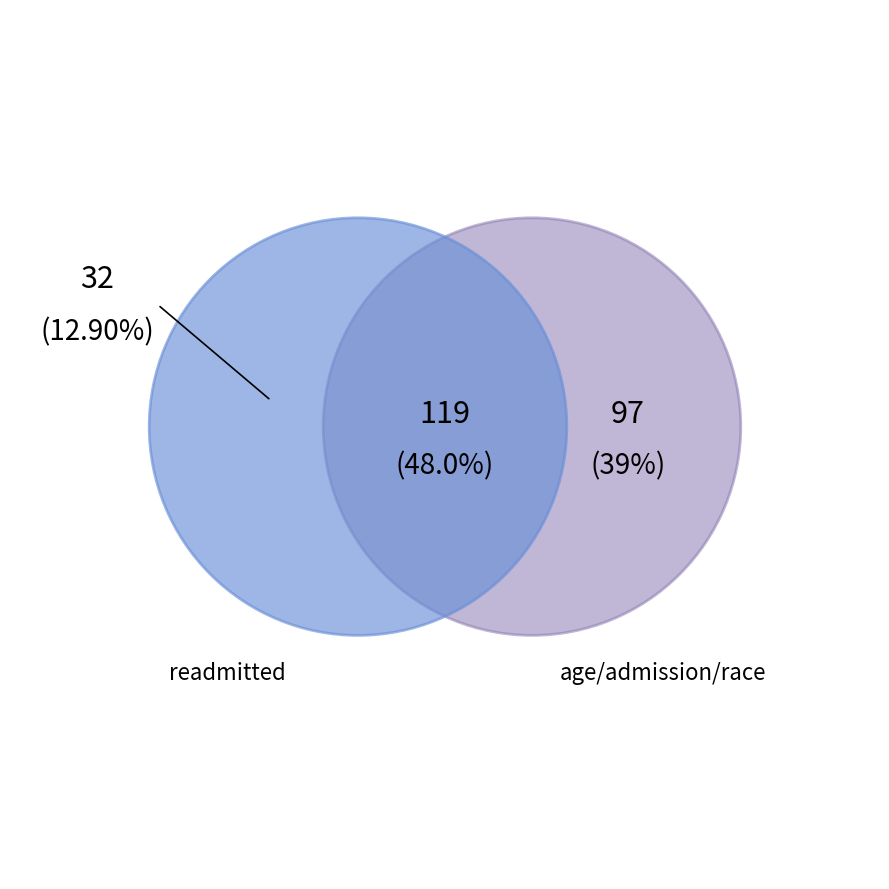

Which category has the smallest portion of the pie?

readmitted